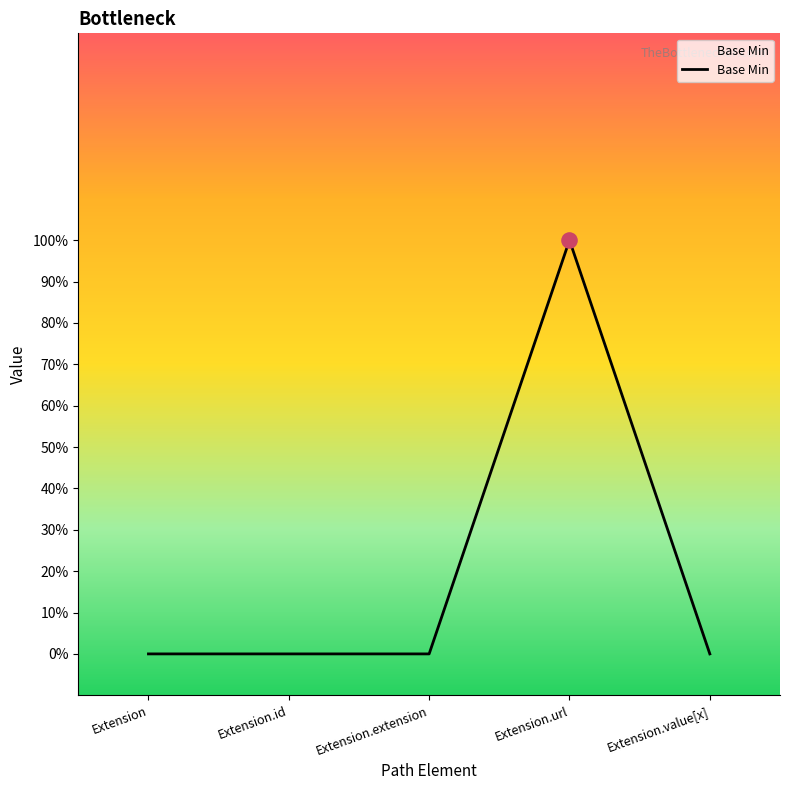

Between Extension.value[x] and Extension.url, which is larger?

Extension.url